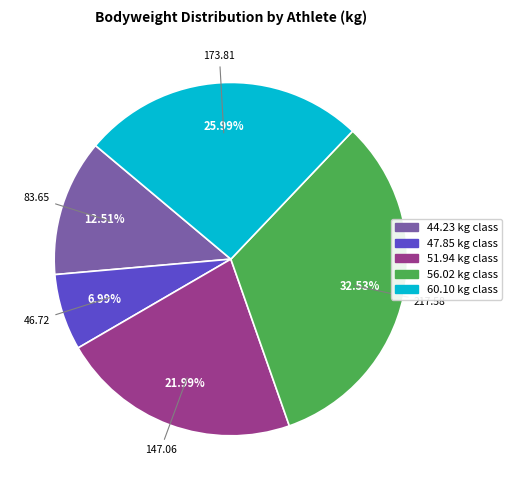

Rank the categories by value from highest to lowest.

56.02 kg class, 60.10 kg class, 51.94 kg class, 44.23 kg class, 47.85 kg class